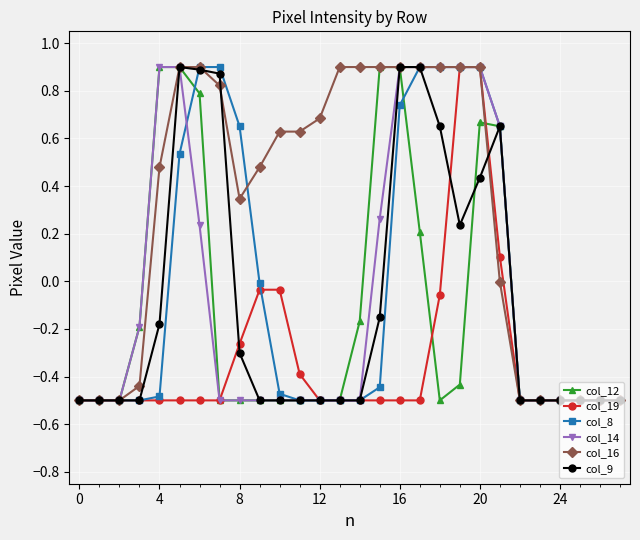

Which series has the largest total across all categories?

col_16